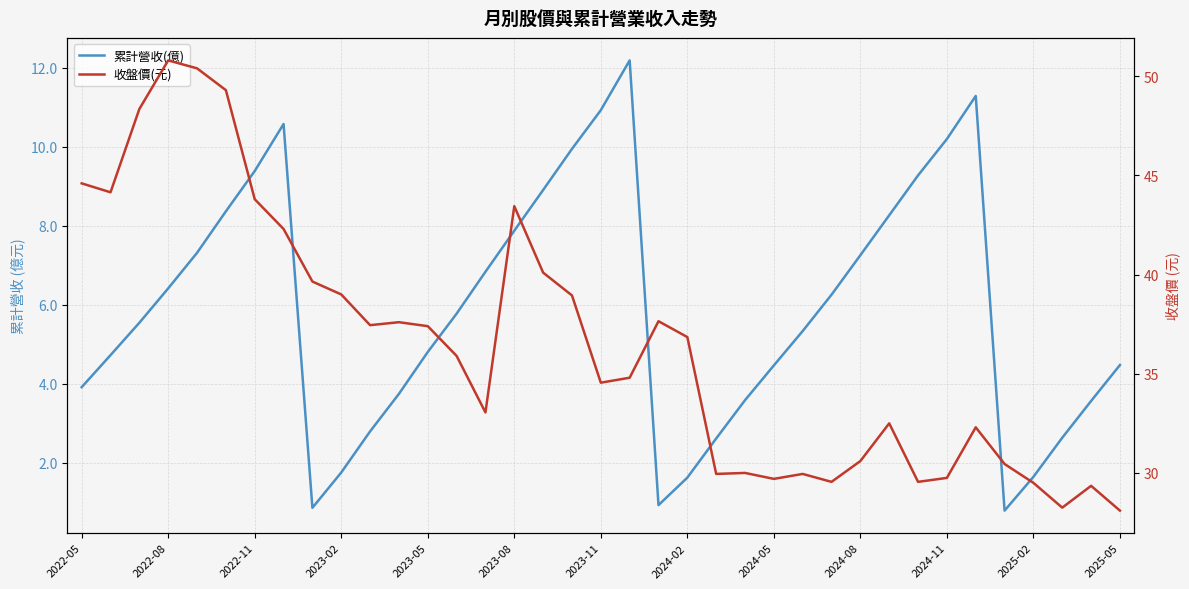

Rank the series at 2022-11 from highest to lowest value.

收盤價(元), 累計營收(億)